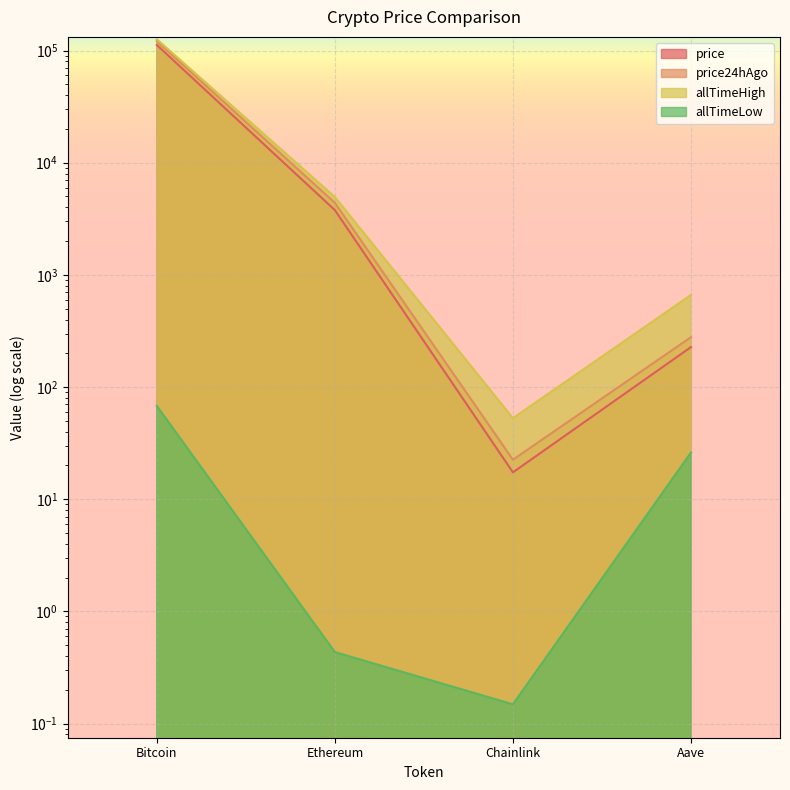

What are all the series names shown in the legend?

price, price24hAgo, allTimeHigh, allTimeLow